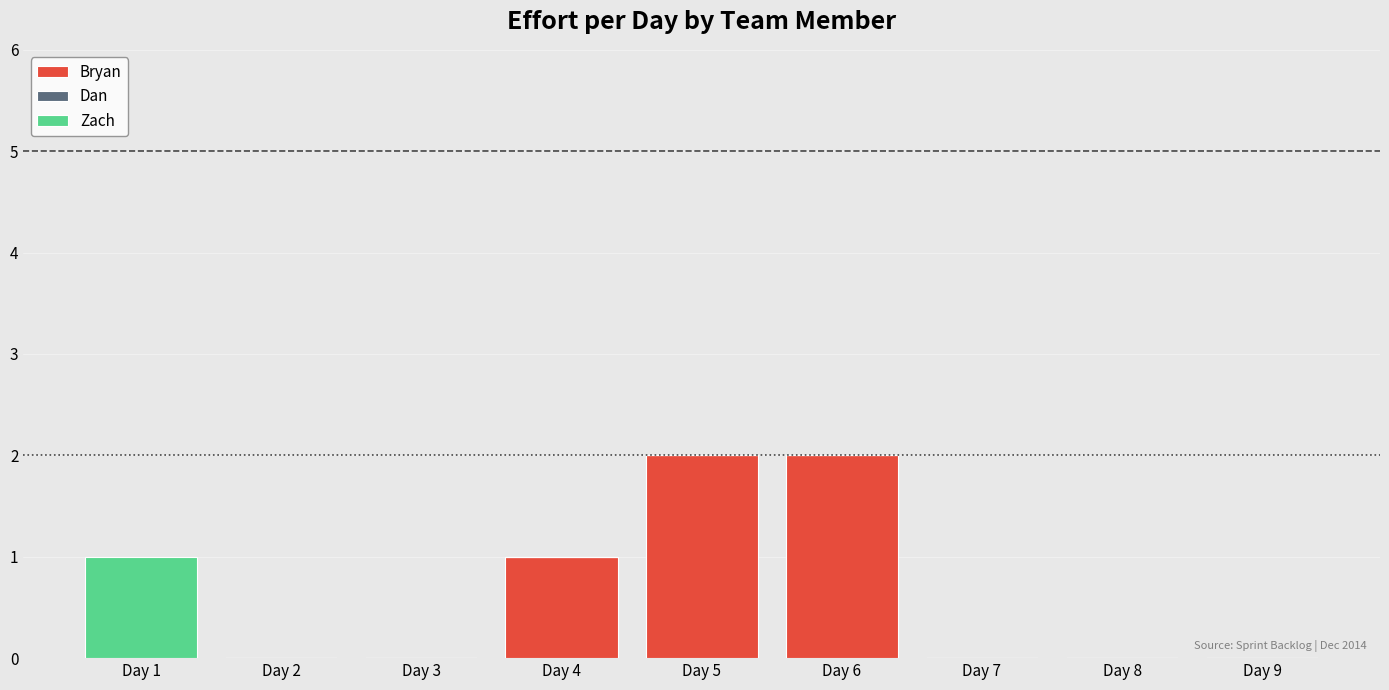

What is the total value across all series at Day 5?

2